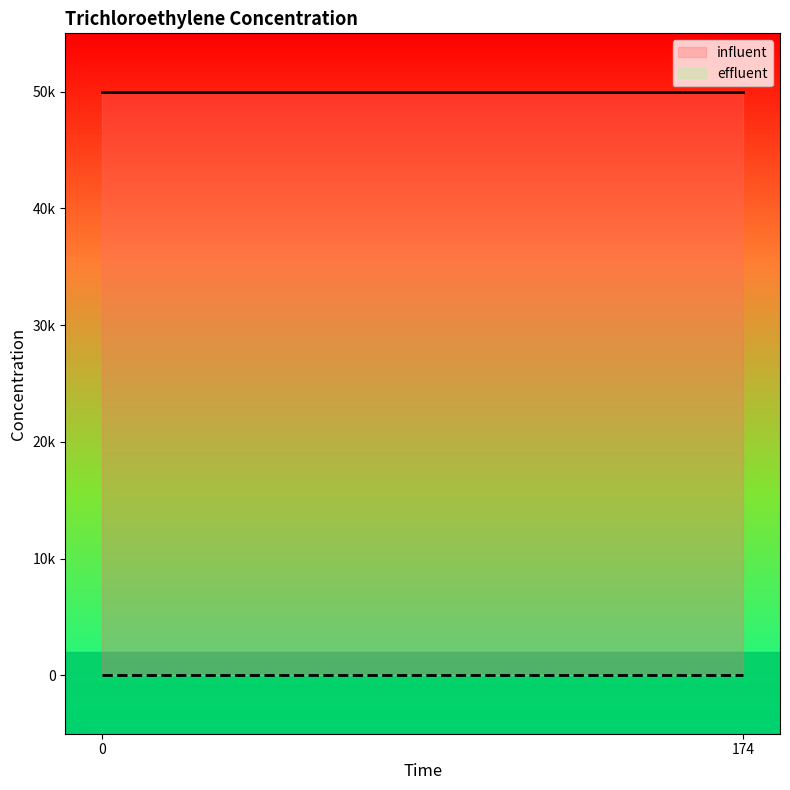

What is the maximum value shown in the chart?

50000